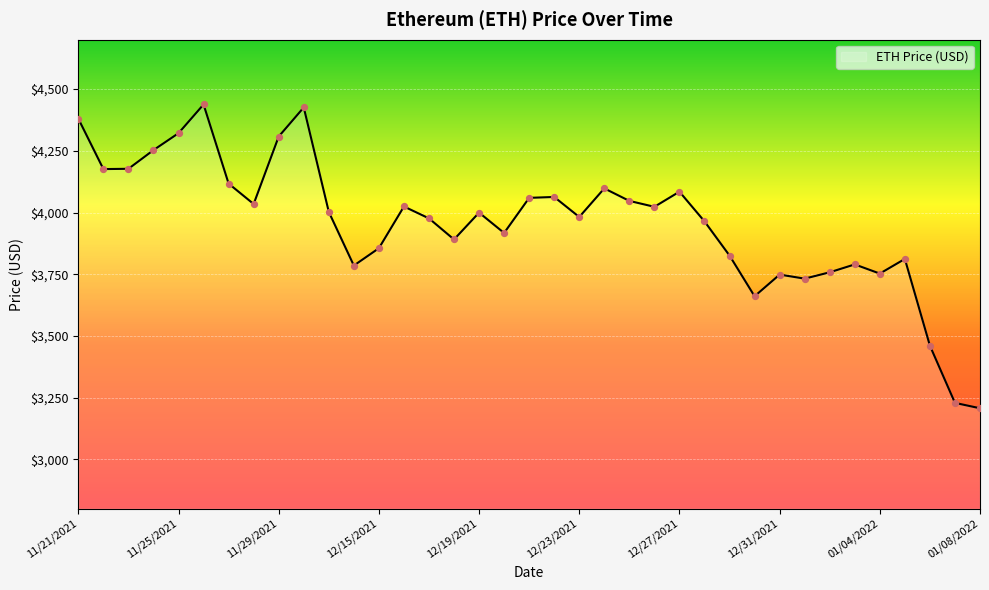

What is the maximum value shown in the chart?

4437.7